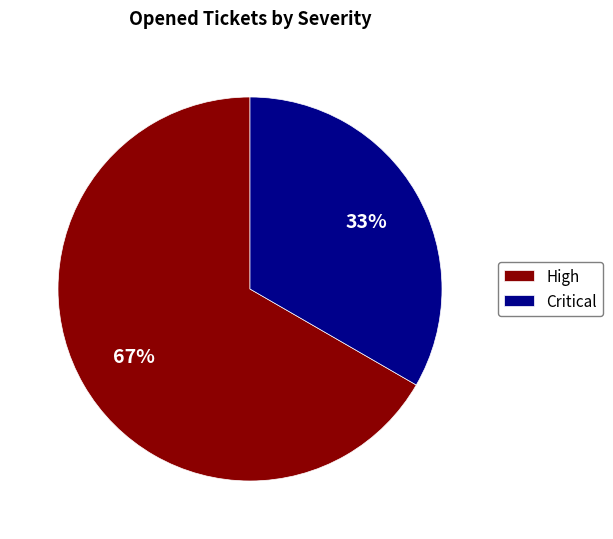

Between Critical and High, which is larger?

High